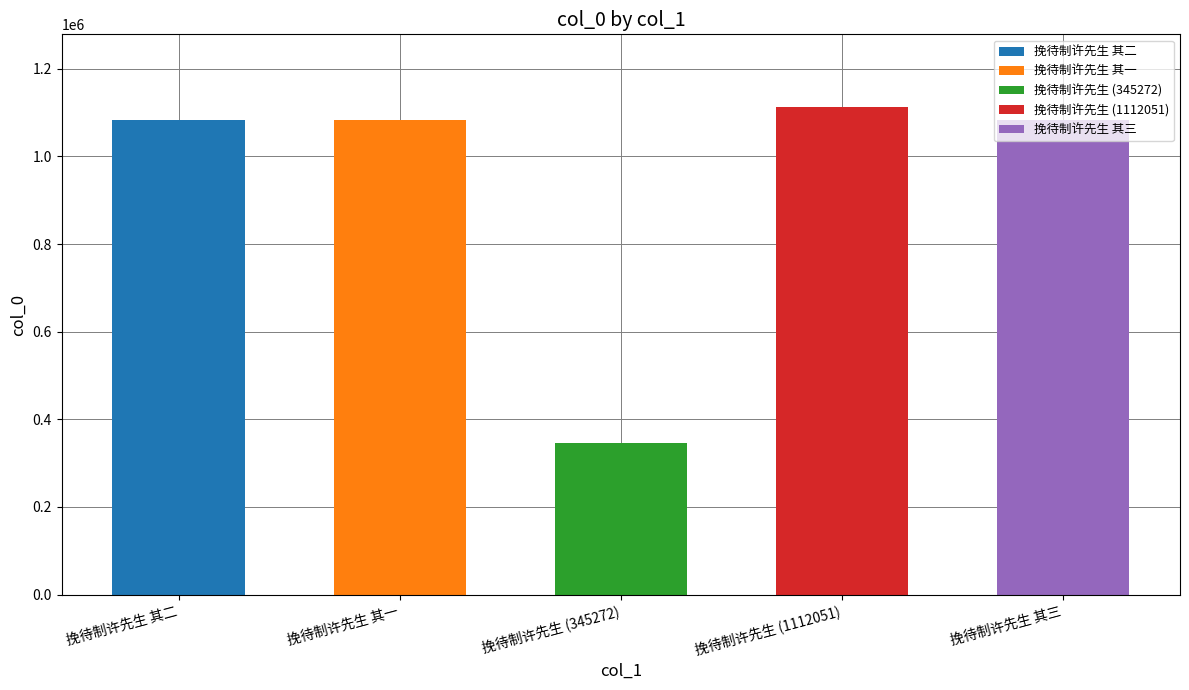

What is the change in value from 挽待制许先生 其二 to 挽待制许先生 其三?

+1